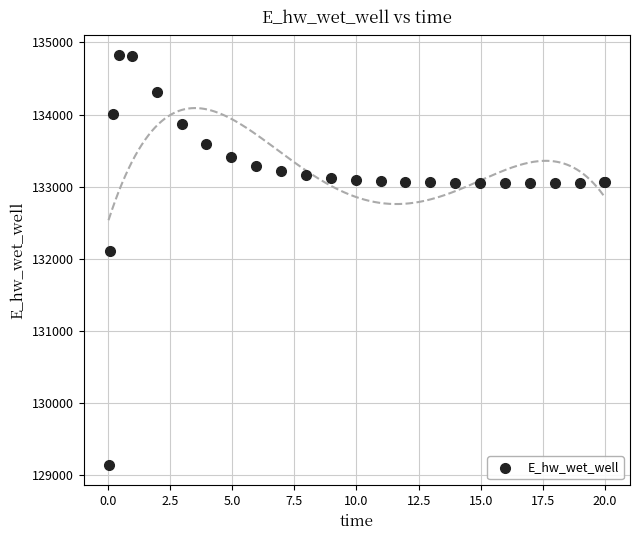

What Y value in the scatter plot is closest to 131983?

132107.9